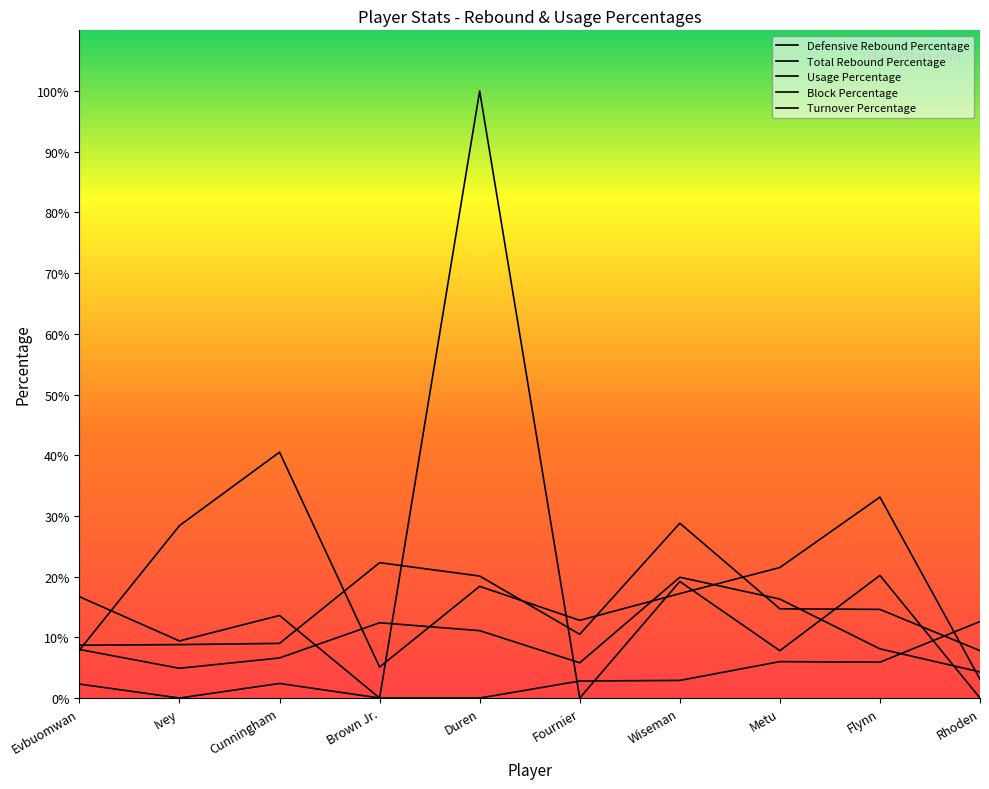

Where is the first local maximum for Usage Percentage?

Cunningham